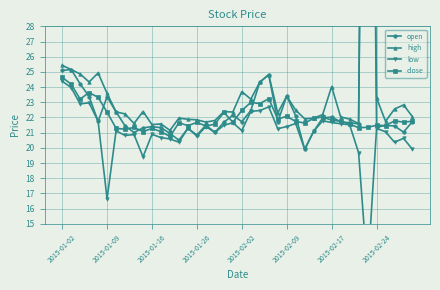

What is the maximum value shown in the chart?

83.1